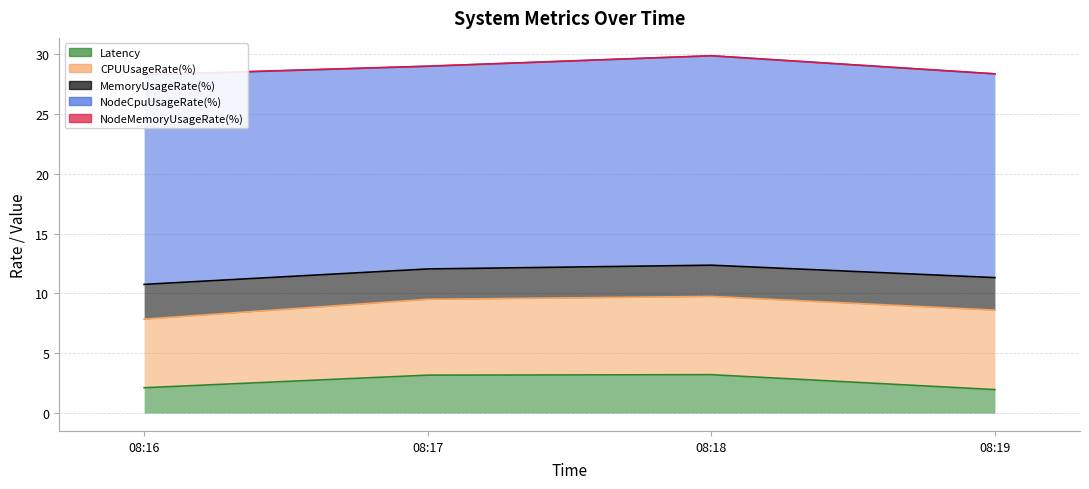

What is the approximate value of MemoryUsageRate(%) at 08:17?

2.5